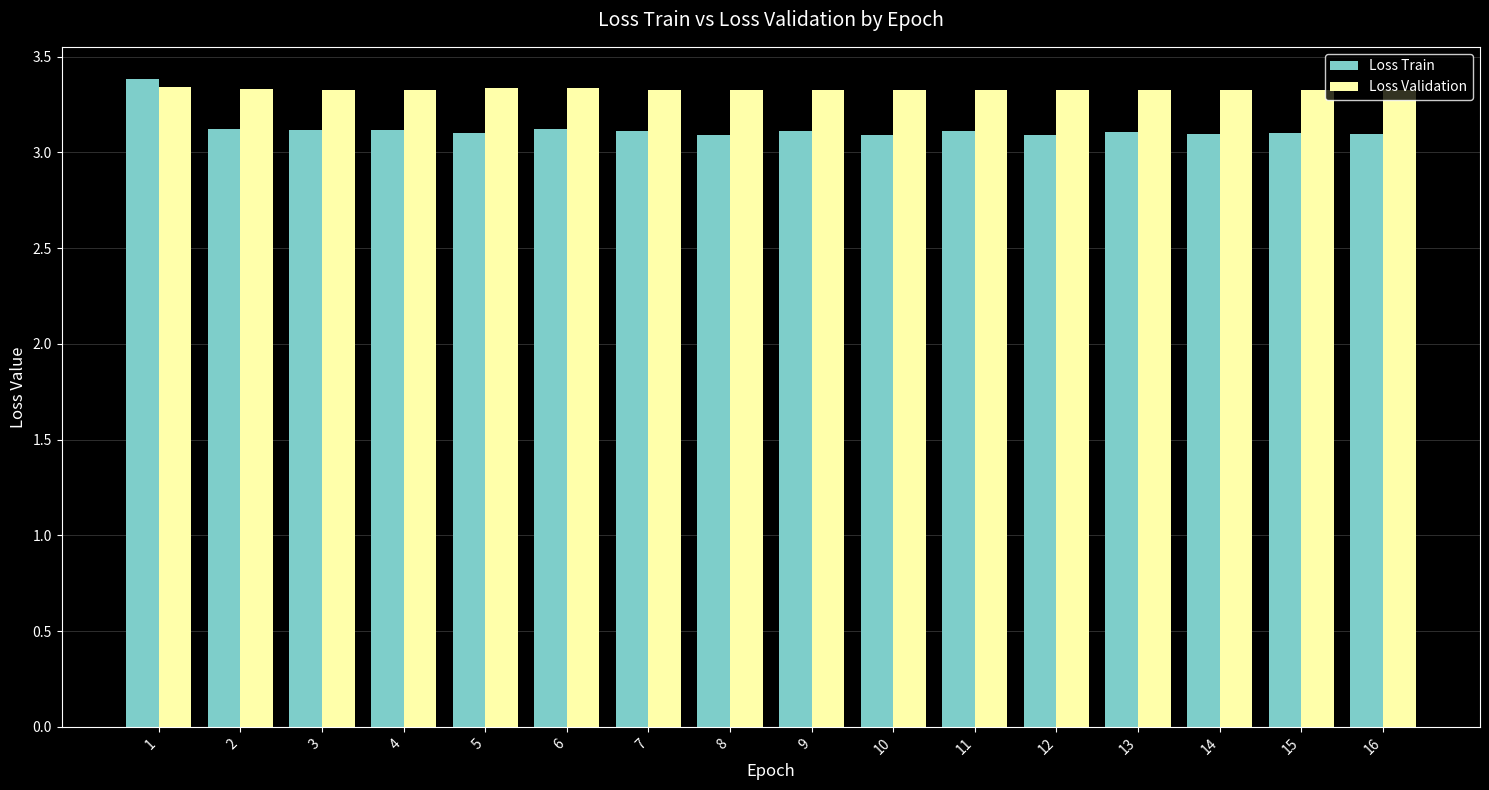

True or false: Loss Validation has a value of 3.3 at 6.

True